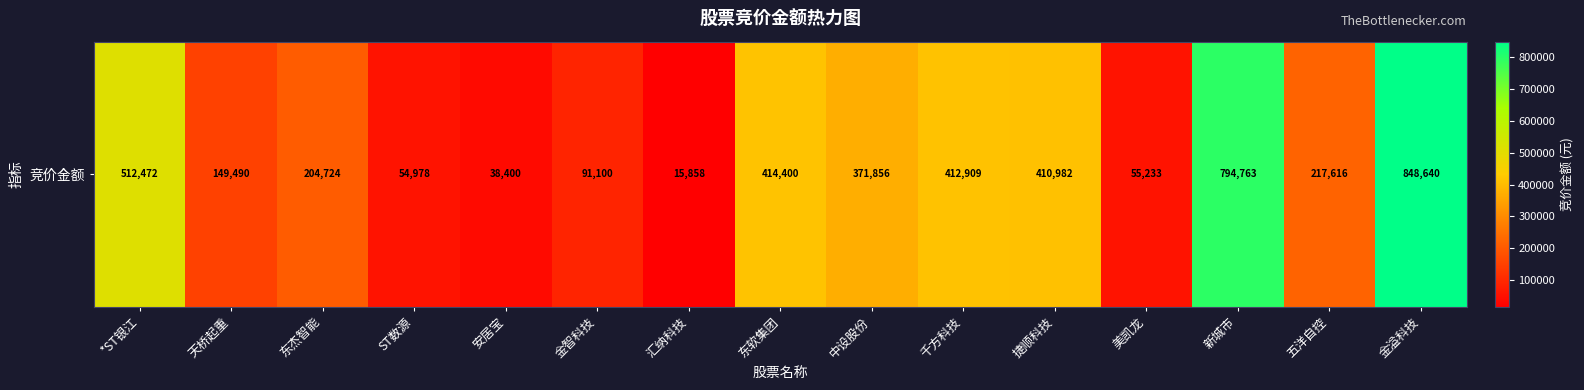

Reading left to right, transcribe all the data shown in this chart.

*ST银江=512472	天桥起重=149490	东杰智能=204724	ST数源=54978	安居宝=38400	金智科技=91100	汇纳科技=15858	东软集团=414400	中设股份=371856	千方科技=412909	捷顺科技=410982	美凯龙=55233	新城市=794763	五洋自控=217616	金溢科技=848640